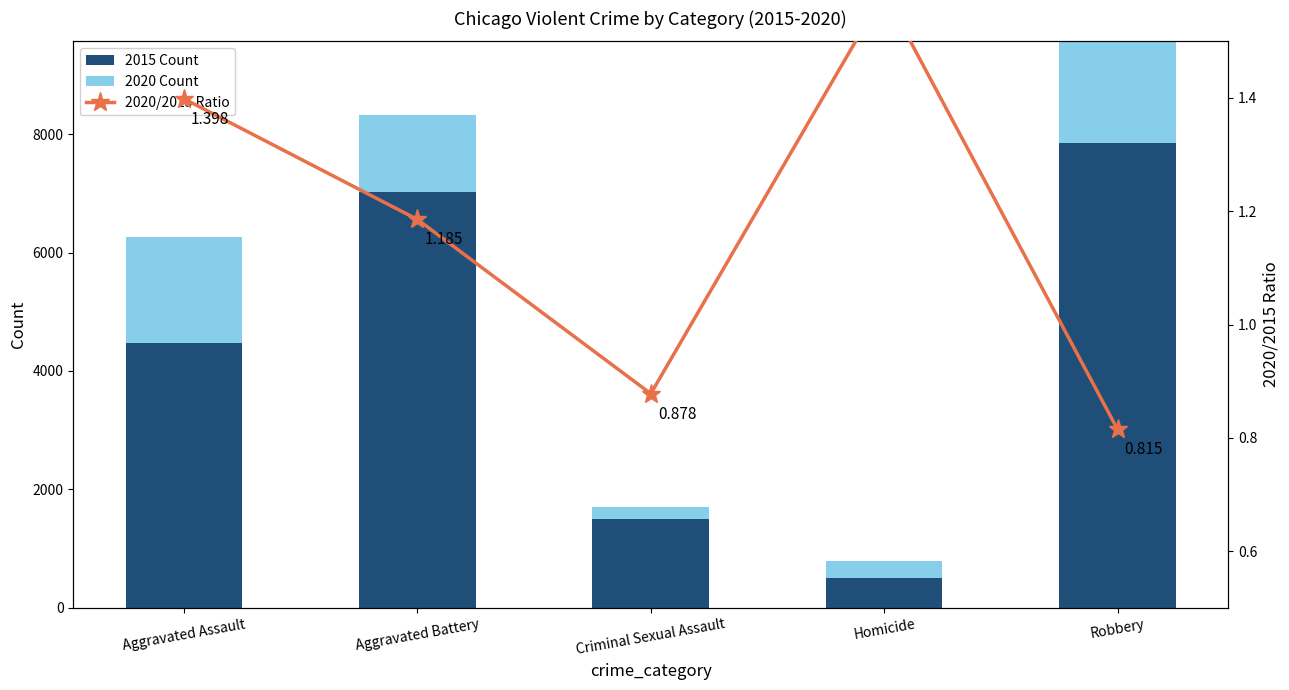

Is it true that 2020/2015 Ratio equals 0.9 at Criminal Sexual Assault?

True